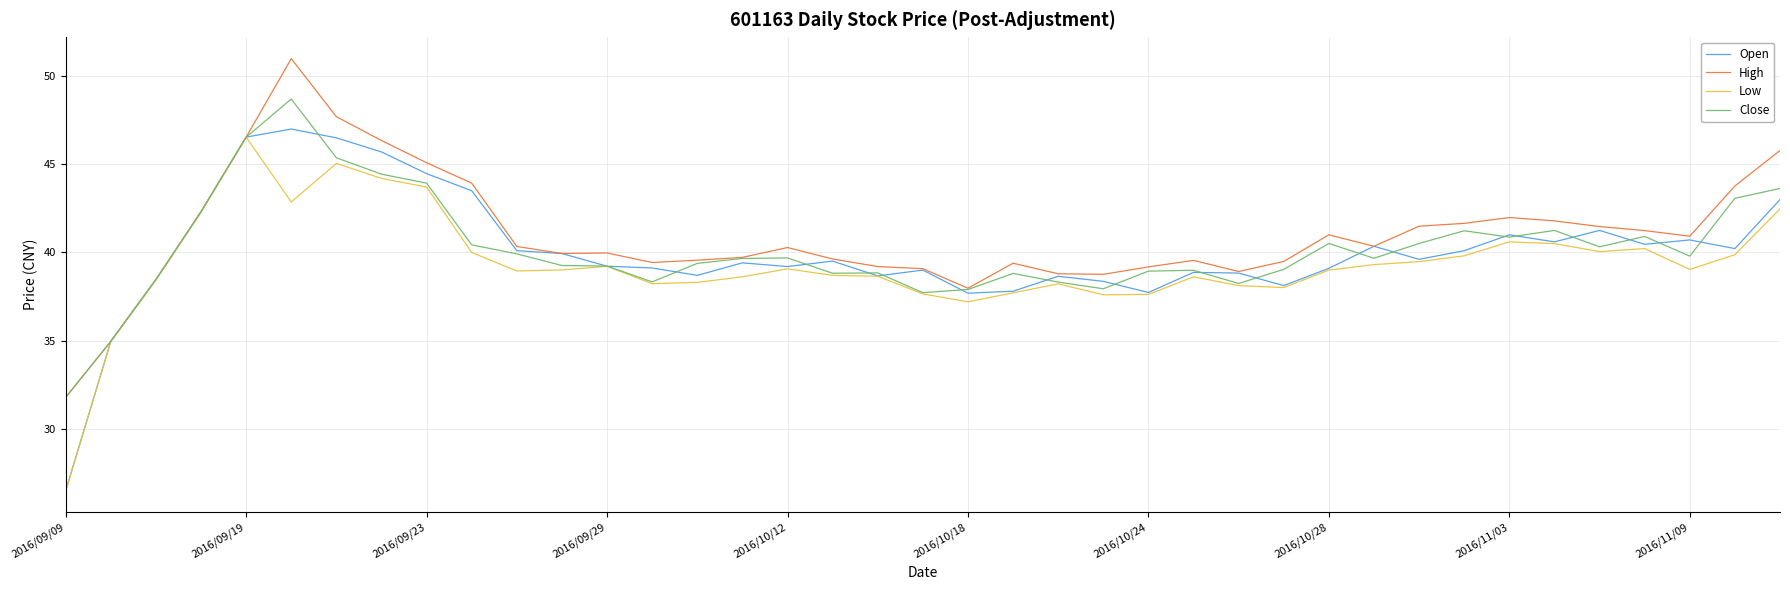

What is the minimum value shown in the chart?

26.5